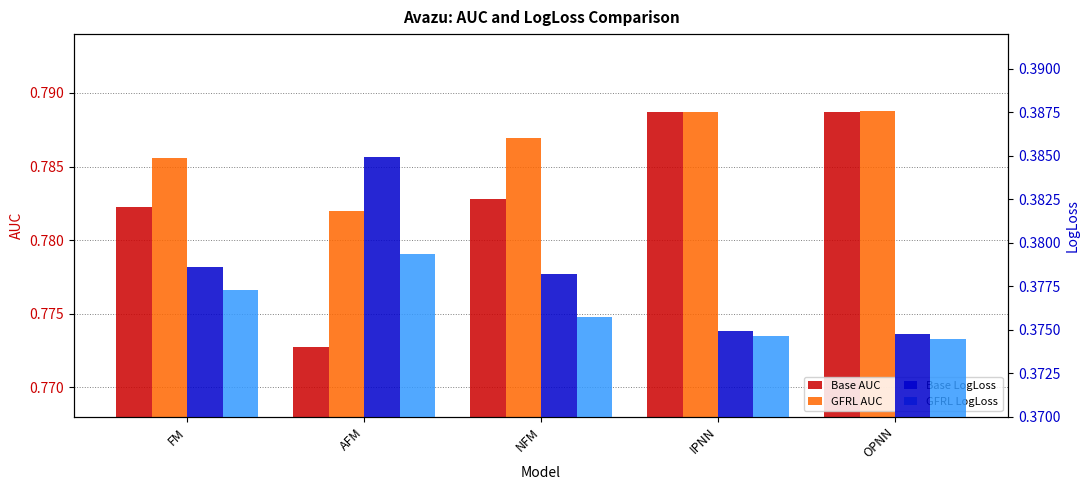

The Base AUC series shows 0.5 at OPNN. True or false?

False